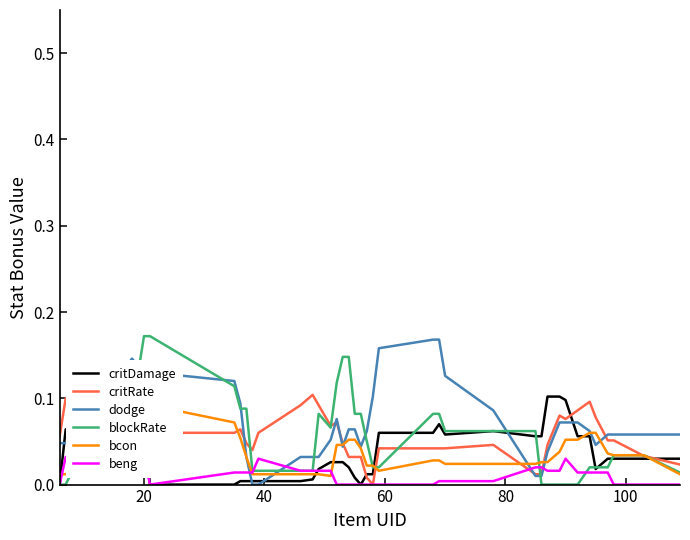

Does the chart have visible grid lines?

No